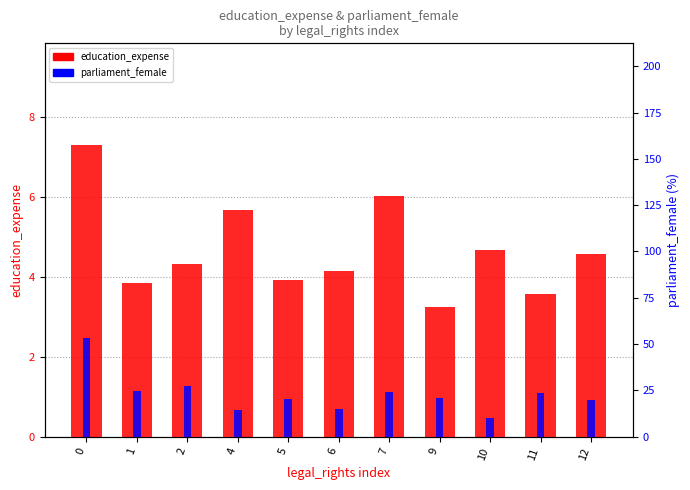

List the series in order of their overall mean, lowest first.

education_expense, parliament_female